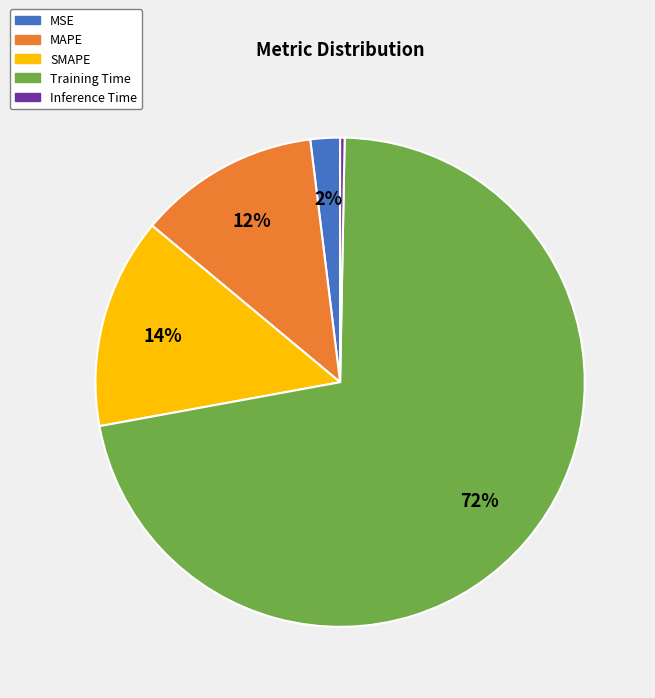

Rank the categories by value from lowest to highest.

Inference Time, MSE, MAPE, SMAPE, Training Time